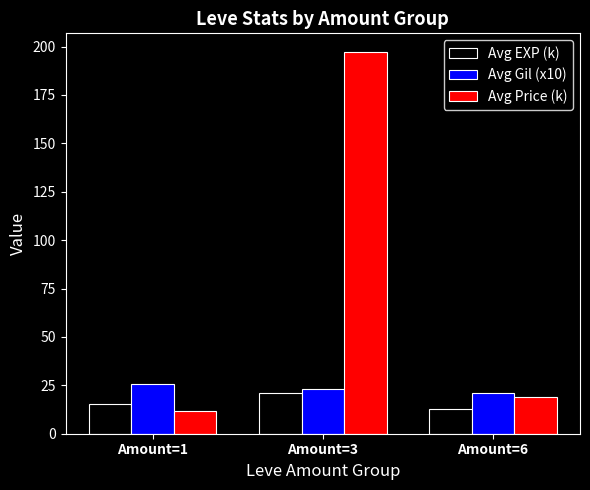

Does the chart contain any negative values?

No